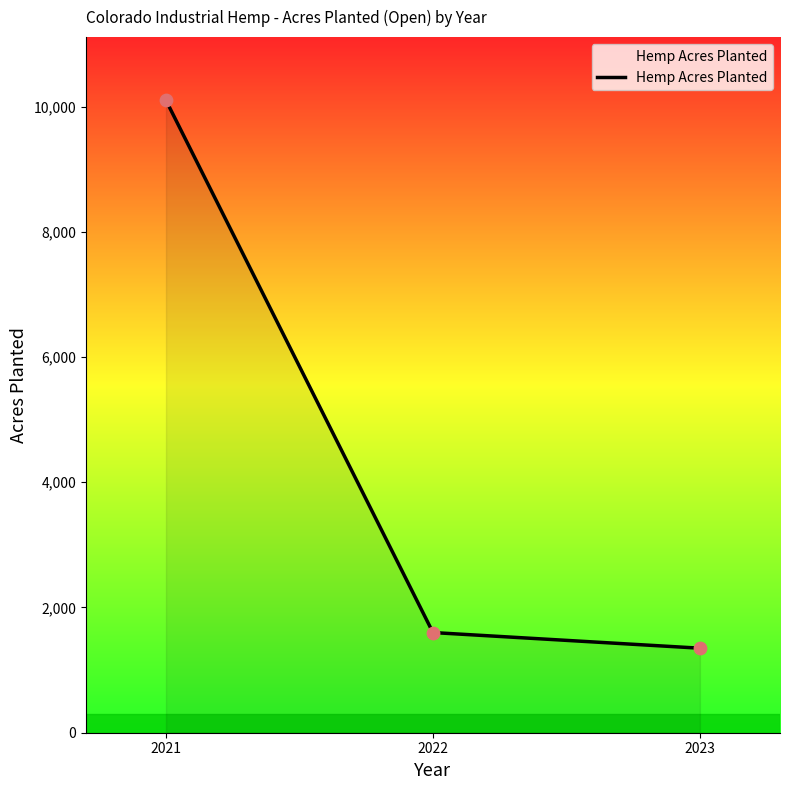

Which has a higher value, 2022 or 2021?

2021